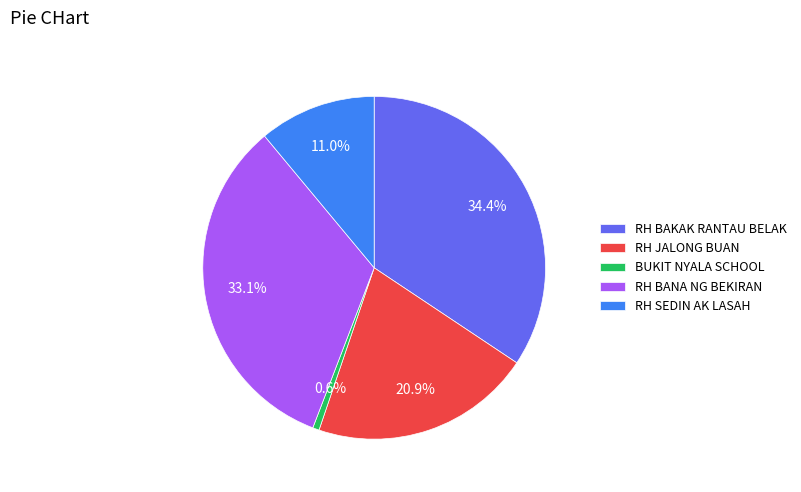

Does any single category account for the majority?

No